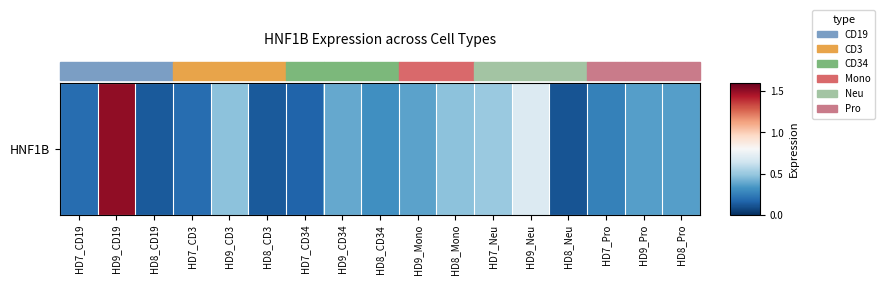

True or false: the data shows 0.8 at HD9_CD3.

False